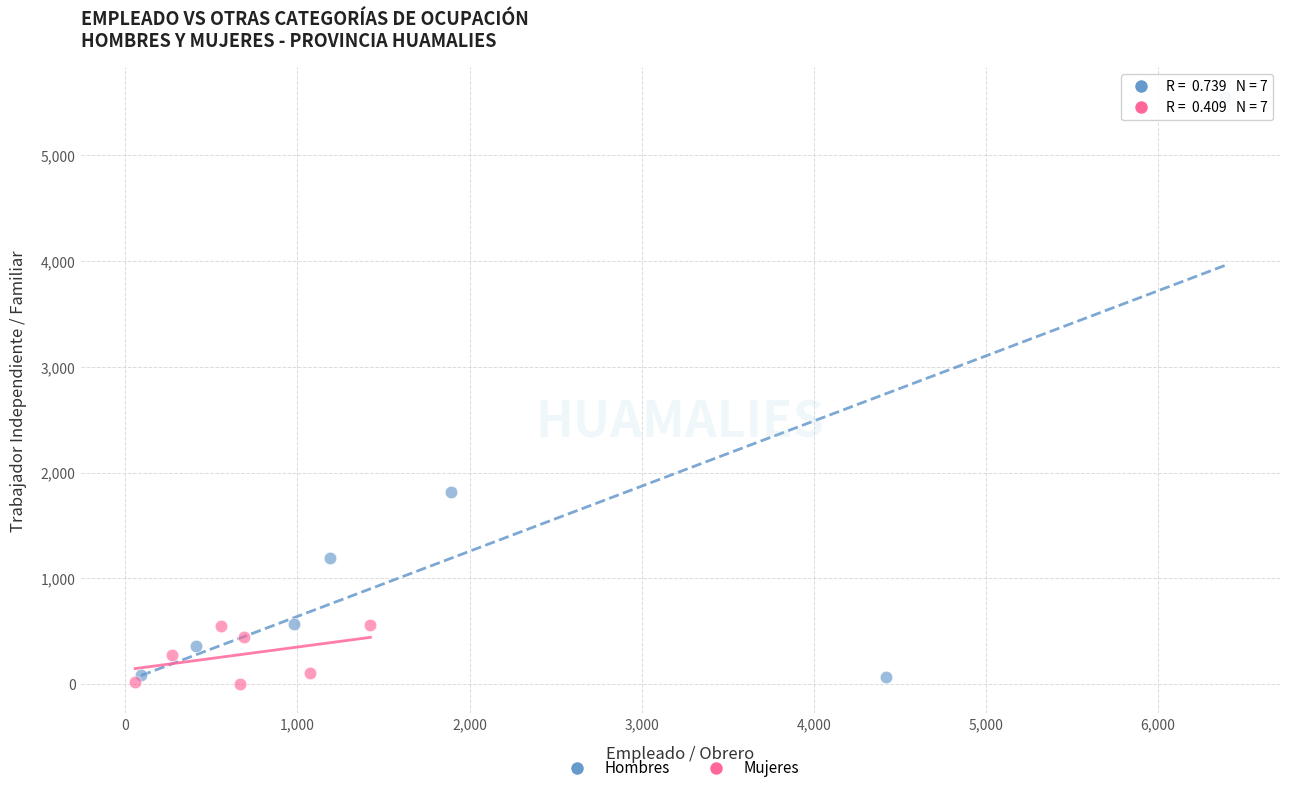

Which series has the largest Y range (max minus min)?

Hombres